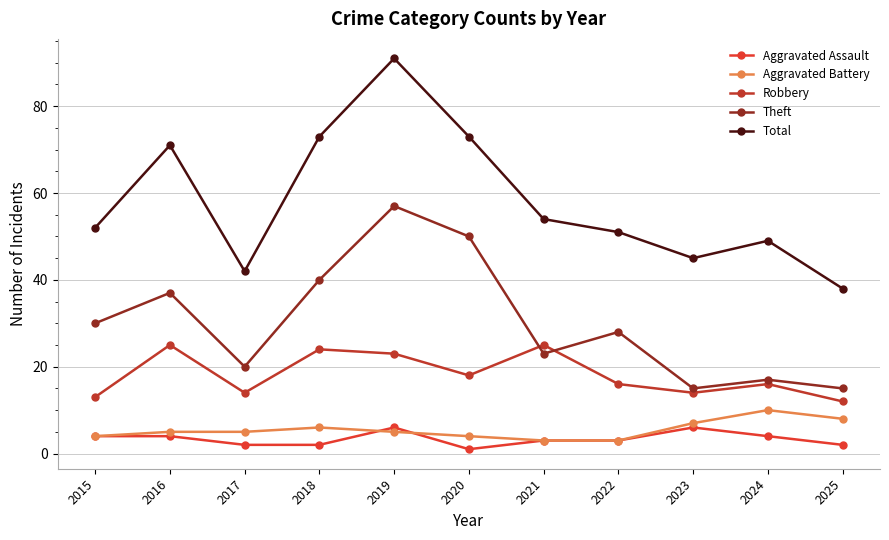

True or false: Theft has a value of 9 at 2016.

False